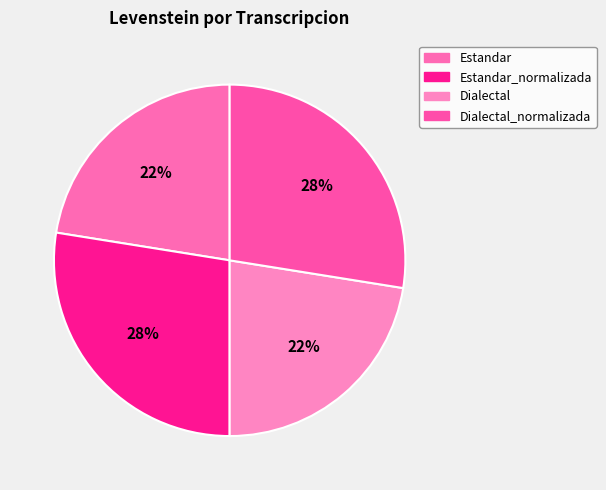

What is the largest slice in the pie chart?

Estandar_normalizada